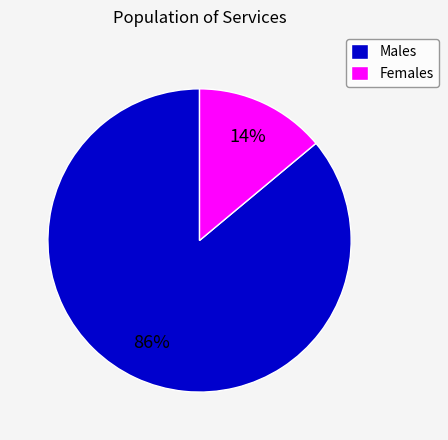

Rank the categories by value from highest to lowest.

Males, Females